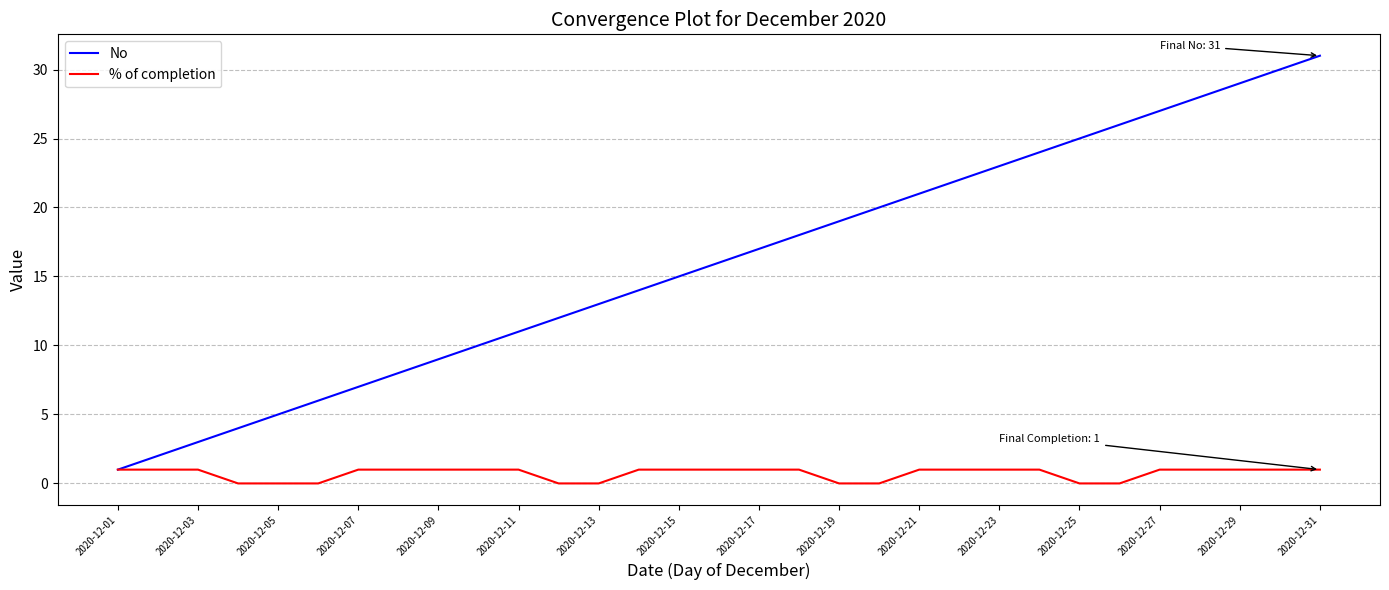

Which series has the widest spread of values?

No